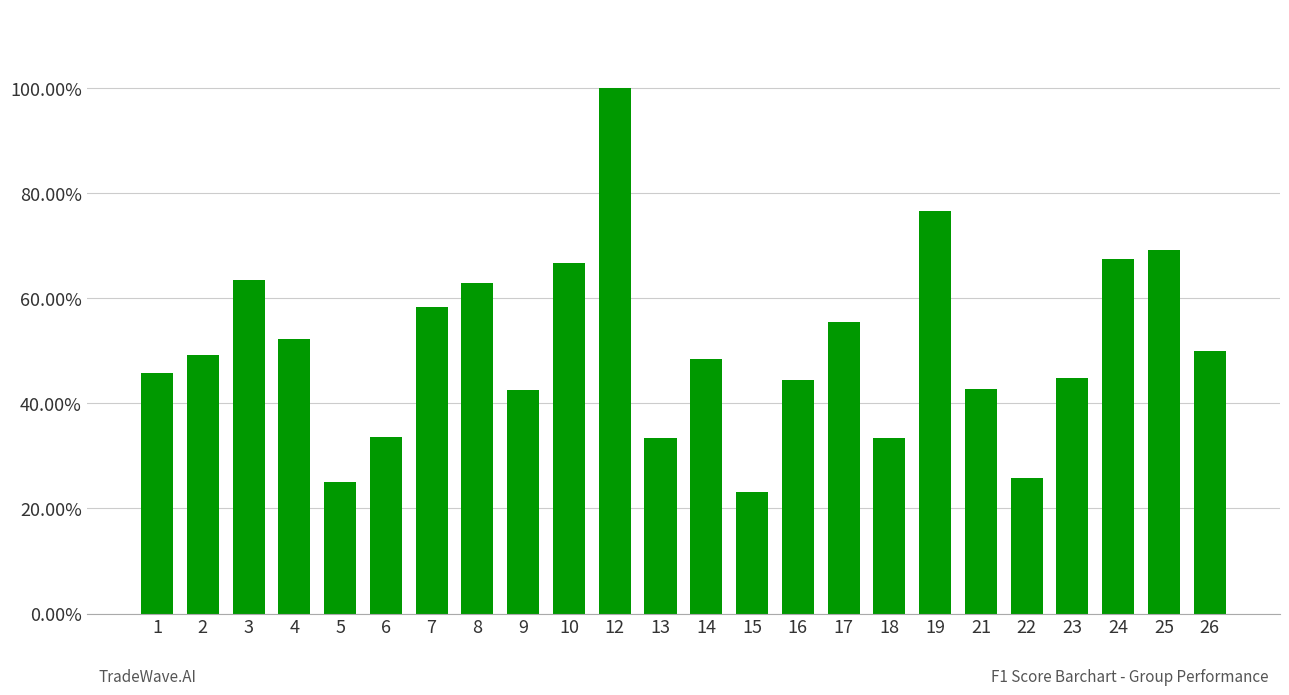

Where is the data nearest to the value 0?

15